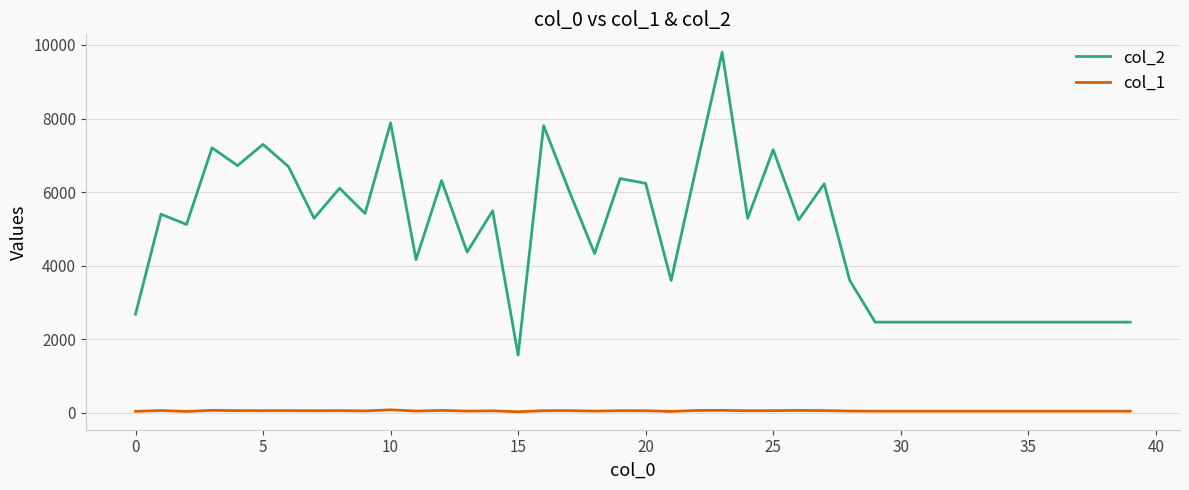

Which series has the largest total across all categories?

col_2